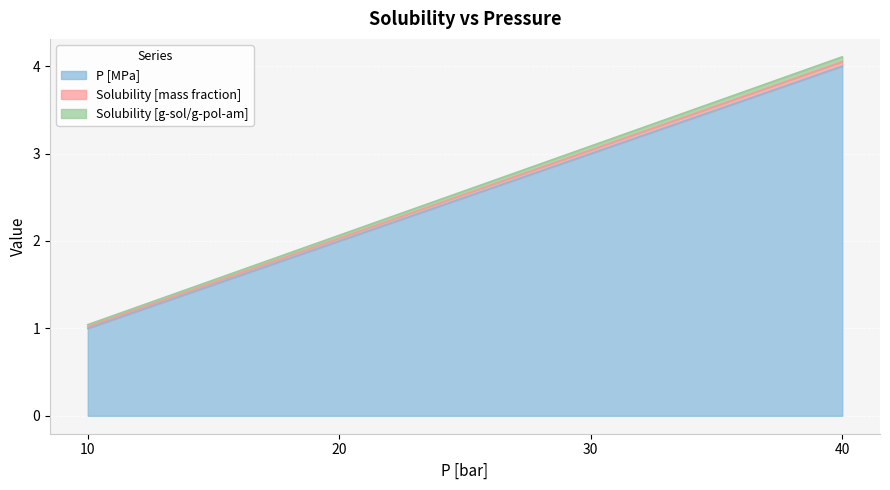

Reading left to right, extract all data points from this chart.

P [MPa]: 1.0	2.0	3.0	4.0
Solubility [mass fraction]: 1.0	2.1	3.1	4.1
Solubility [g-sol/g-pol-am]: 1.0	2.0	3.0	4.1